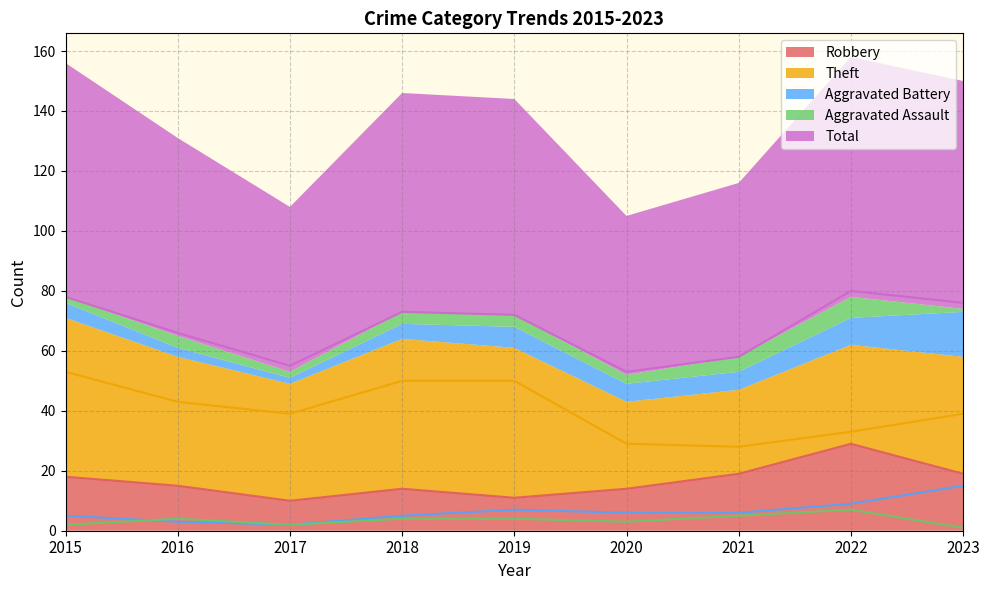

Reading left to right, what are all the values shown in this chart?

Robbery: 18	15	10	14	11	14	19	29	19
Theft: 53	43	39	50	50	29	28	33	39
Aggravated Battery: 5	3	2	5	7	6	6	9	15
Aggravated Assault: 2	4	2	4	4	3	5	7	1
Total: 78	66	55	73	72	53	58	80	76